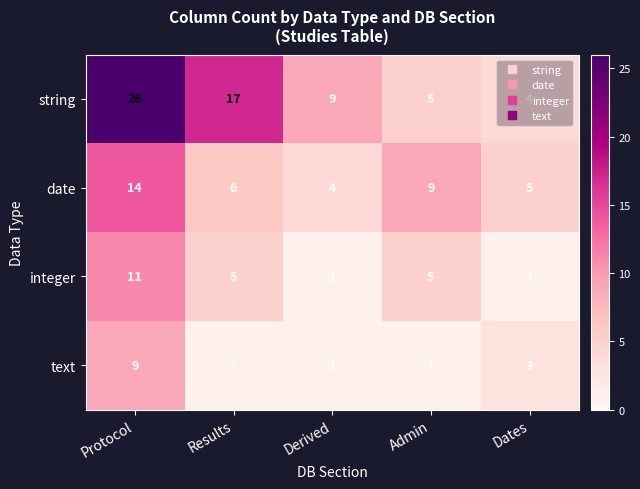

How many distinct data groups are displayed?

4